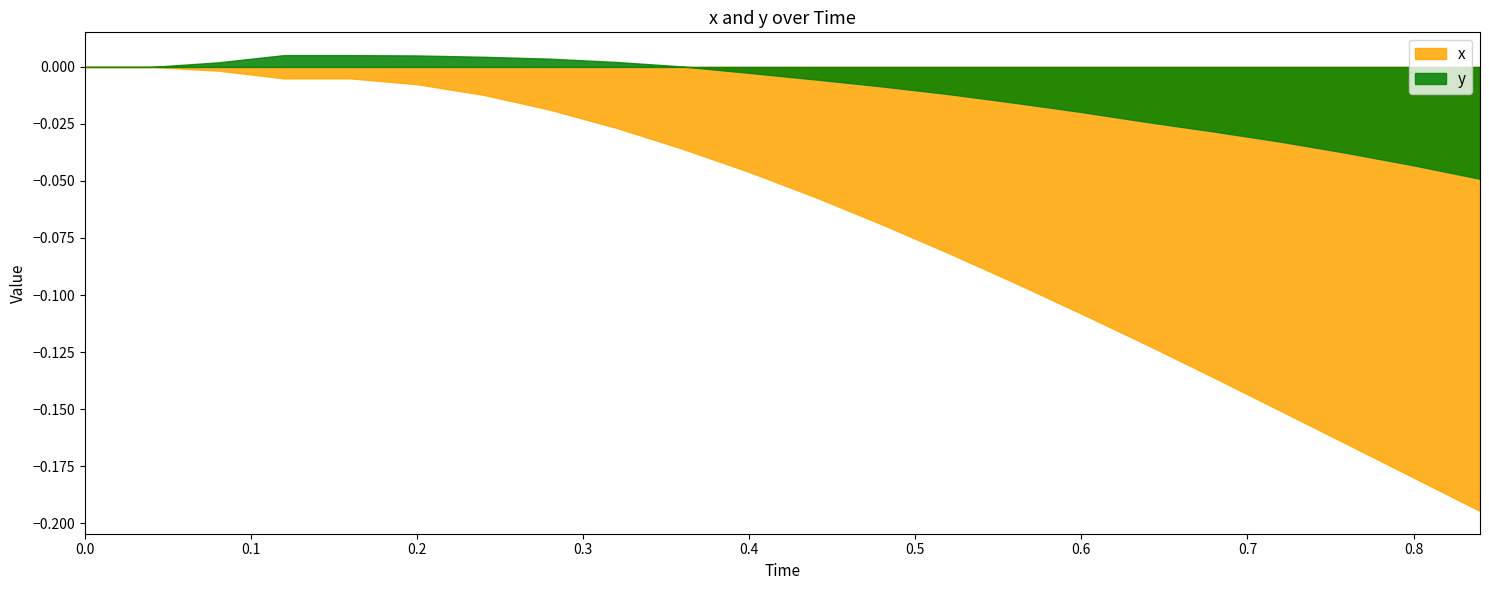

Reading left to right, what are all the values shown in this chart?

x: 0.0	0.0	-0.0	-0.0	-0.0	-0.0	-0.0	-0.0	-0.0	-0.0	-0.0	-0.1	-0.1	-0.1	-0.1	-0.1	-0.1	-0.1	-0.2	-0.2	-0.2	-0.2
y: 0.0	0.0	0.0	0.0	0.0	0.0	0.0	0.0	0.0	0.0	-0.0	-0.0	-0.0	-0.0	-0.0	-0.0	-0.0	-0.0	-0.0	-0.0	-0.0	-0.0